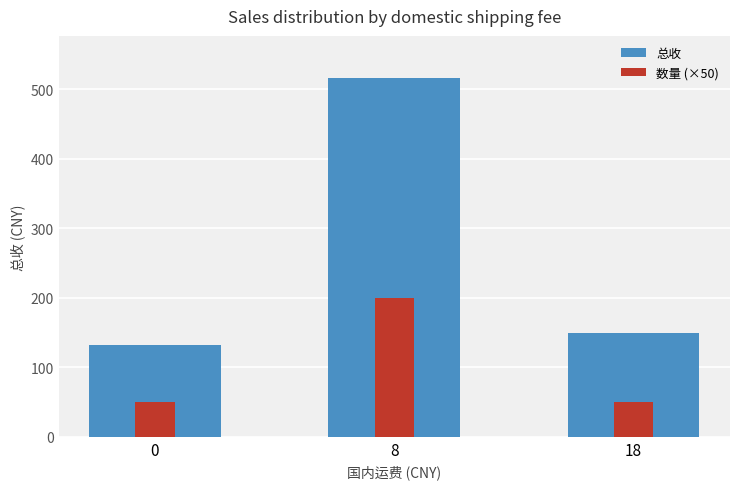

What is the difference between the maximum and second lowest values in the 数量 (×50) series?

150